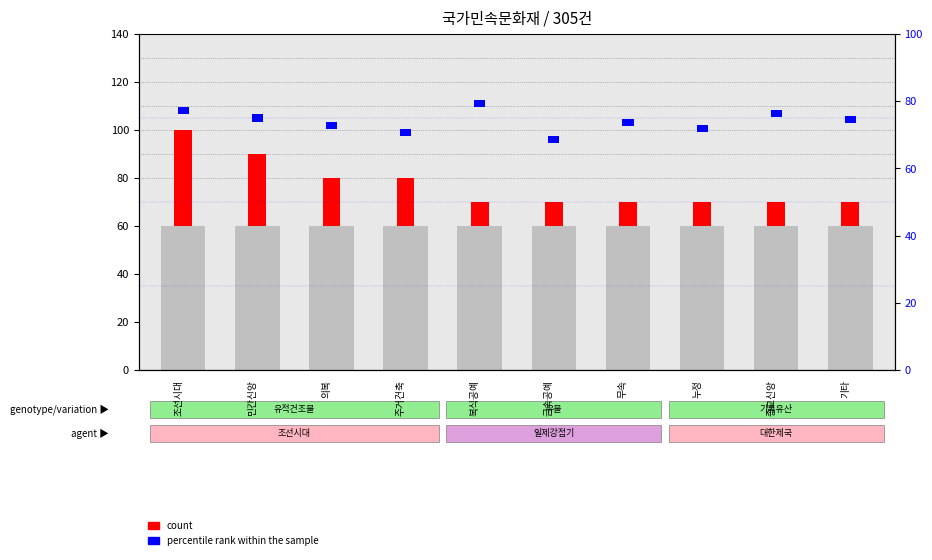

How many data points does each series have?

10